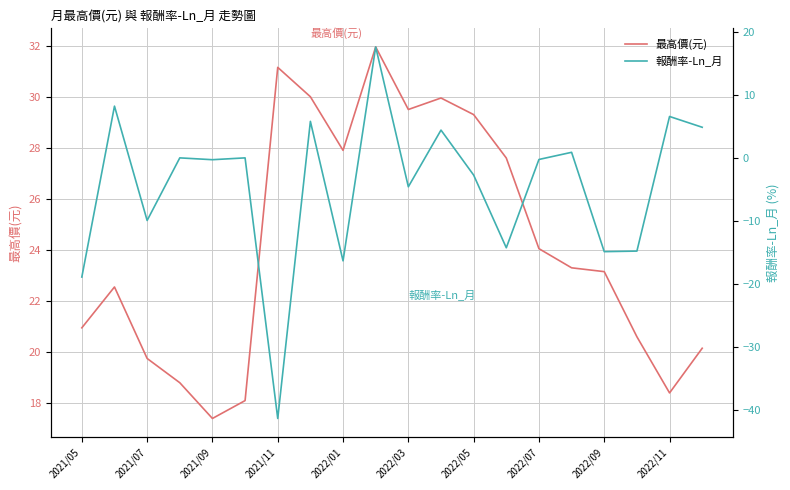

True or false: 報酬率-Ln_月 has a value of -6.7 at 2021/05.

False